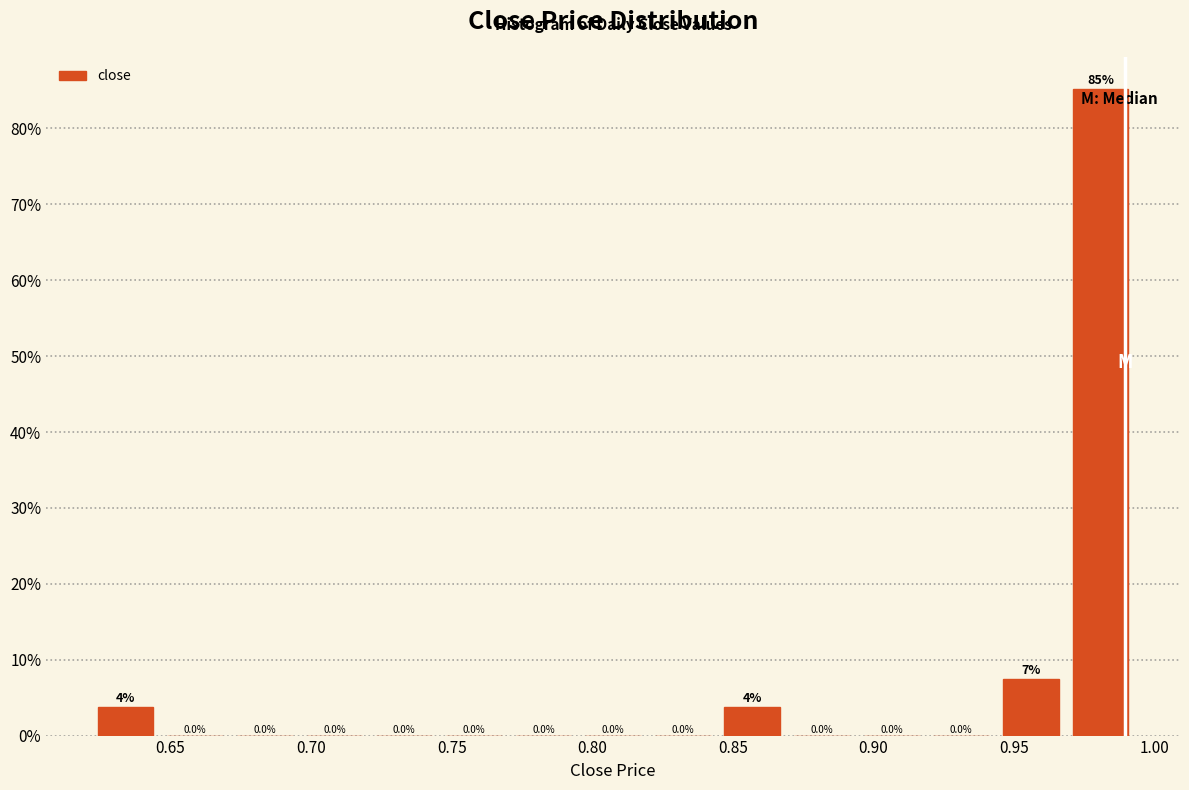

Over which range of the x-axis is the bar tallest?

0.970 to 0.995